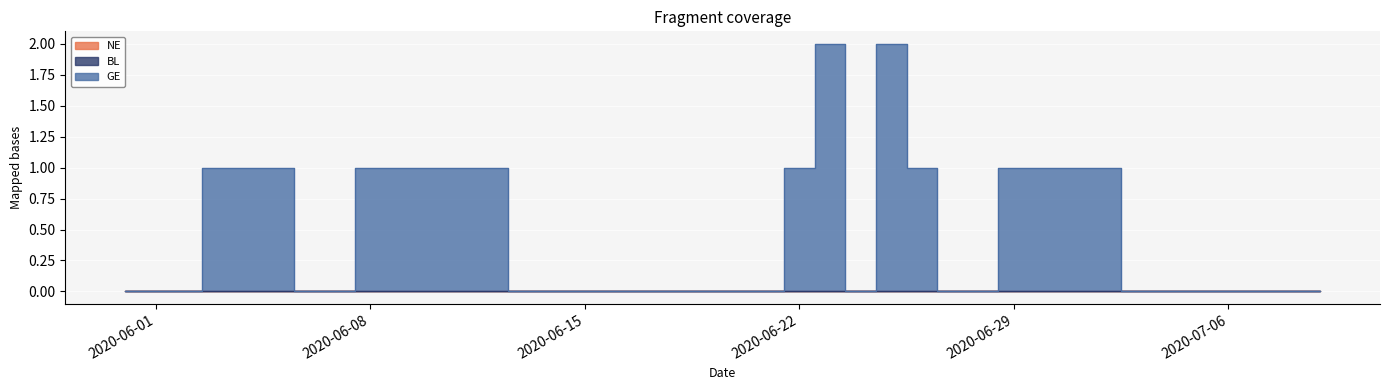

Reading left to right, extract all data points from this chart.

NE: 2020-05-31=0	2020-06-01=0	2020-06-02=0	2020-06-03=0	2020-06-04=0	2020-06-05=0	2020-06-06=0	2020-06-07=0	2020-06-08=0	2020-06-09=0	2020-06-10=0	2020-06-11=0	2020-06-12=0	2020-06-13=0	2020-06-14=0	2020-06-15=0	2020-06-16=0	2020-06-17=0	2020-06-18=0	2020-06-19=0	2020-06-20=0	2020-06-21=0	2020-06-22=0	2020-06-23=0	2020-06-24=0	2020-06-25=0	2020-06-26=0	2020-06-27=0	2020-06-28=0	2020-06-29=0	2020-06-30=0	2020-07-01=0	2020-07-02=0	2020-07-03=0	2020-07-04=0	2020-07-05=0	2020-07-06=0	2020-07-07=0	2020-07-08=0	2020-07-09=0
BL: 2020-05-31=0	2020-06-01=0	2020-06-02=0	2020-06-03=0	2020-06-04=0	2020-06-05=0	2020-06-06=0	2020-06-07=0	2020-06-08=0	2020-06-09=0	2020-06-10=0	2020-06-11=0	2020-06-12=0	2020-06-13=0	2020-06-14=0	2020-06-15=0	2020-06-16=0	2020-06-17=0	2020-06-18=0	2020-06-19=0	2020-06-20=0	2020-06-21=0	2020-06-22=0	2020-06-23=0	2020-06-24=0	2020-06-25=0	2020-06-26=0	2020-06-27=0	2020-06-28=0	2020-06-29=0	2020-06-30=0	2020-07-01=0	2020-07-02=0	2020-07-03=0	2020-07-04=0	2020-07-05=0	2020-07-06=0	2020-07-07=0	2020-07-08=0	2020-07-09=0
GE: 2020-05-31=0	2020-06-01=0	2020-06-02=0	2020-06-03=1	2020-06-04=1	2020-06-05=1	2020-06-06=0	2020-06-07=0	2020-06-08=1	2020-06-09=1	2020-06-10=1	2020-06-11=1	2020-06-12=1	2020-06-13=0	2020-06-14=0	2020-06-15=0	2020-06-16=0	2020-06-17=0	2020-06-18=0	2020-06-19=0	2020-06-20=0	2020-06-21=0	2020-06-22=1	2020-06-23=2	2020-06-24=0	2020-06-25=2	2020-06-26=1	2020-06-27=0	2020-06-28=0	2020-06-29=1	2020-06-30=1	2020-07-01=1	2020-07-02=1	2020-07-03=0	2020-07-04=0	2020-07-05=0	2020-07-06=0	2020-07-07=0	2020-07-08=0	2020-07-09=0